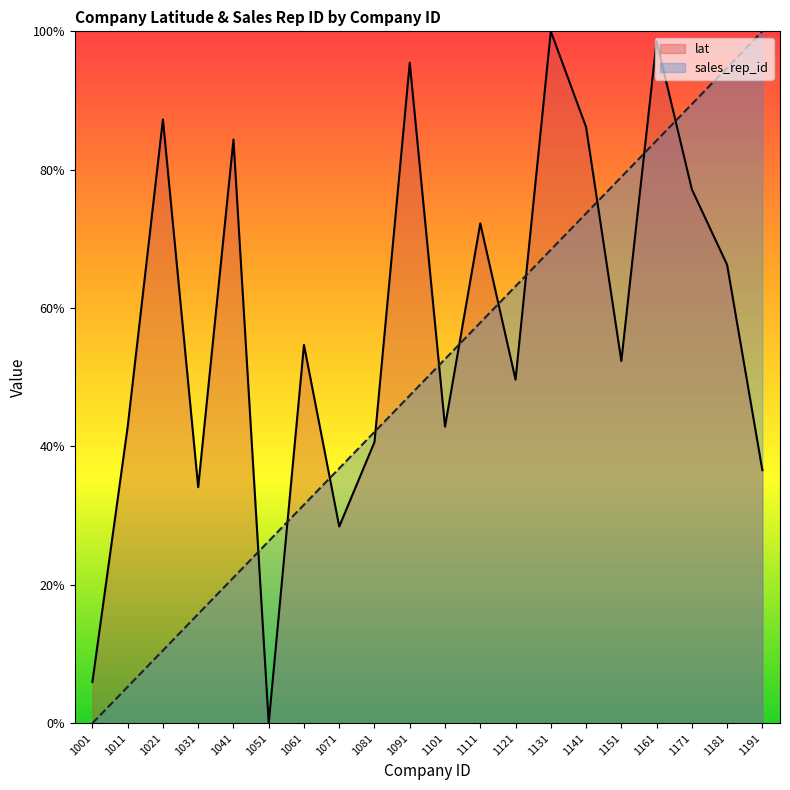

Which series has the widest spread of values?

lat